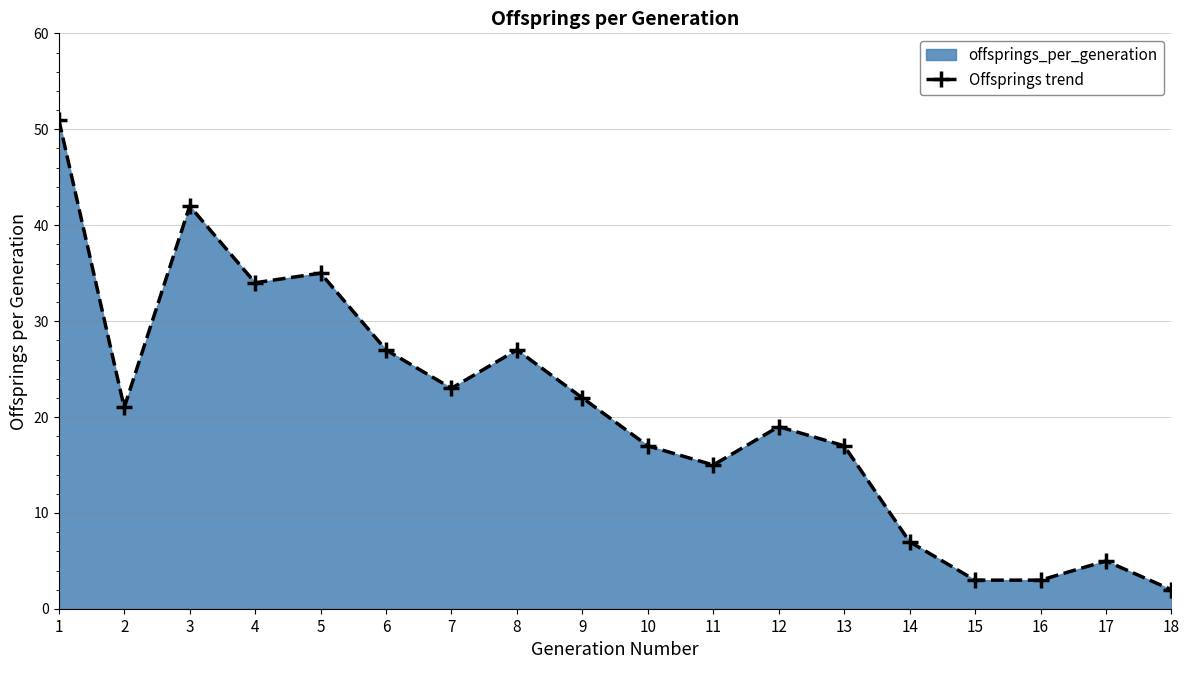

The chart shows a value of 35 at 5. True or false?

True